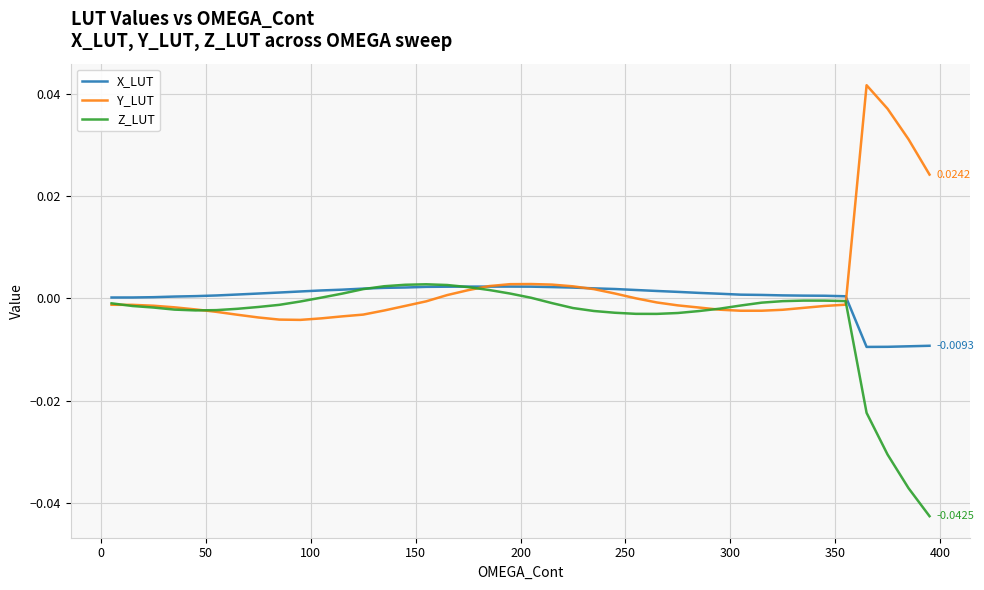

Count the number of categories in the chart.

40